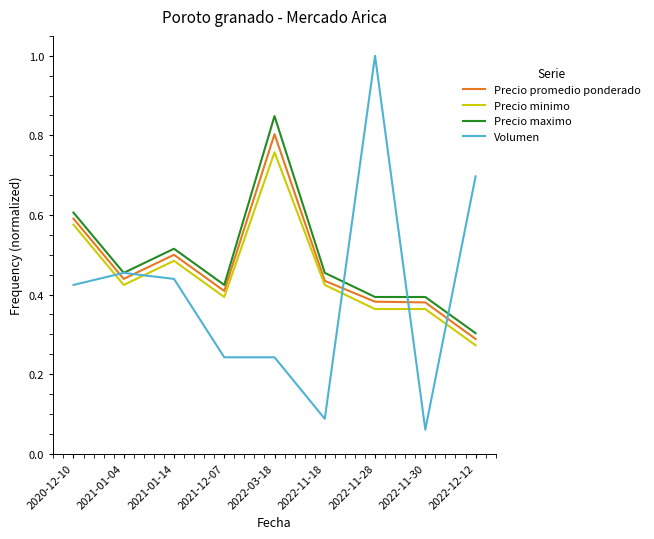

At which label does Precio minimo reach its minimum?

2022-12-12